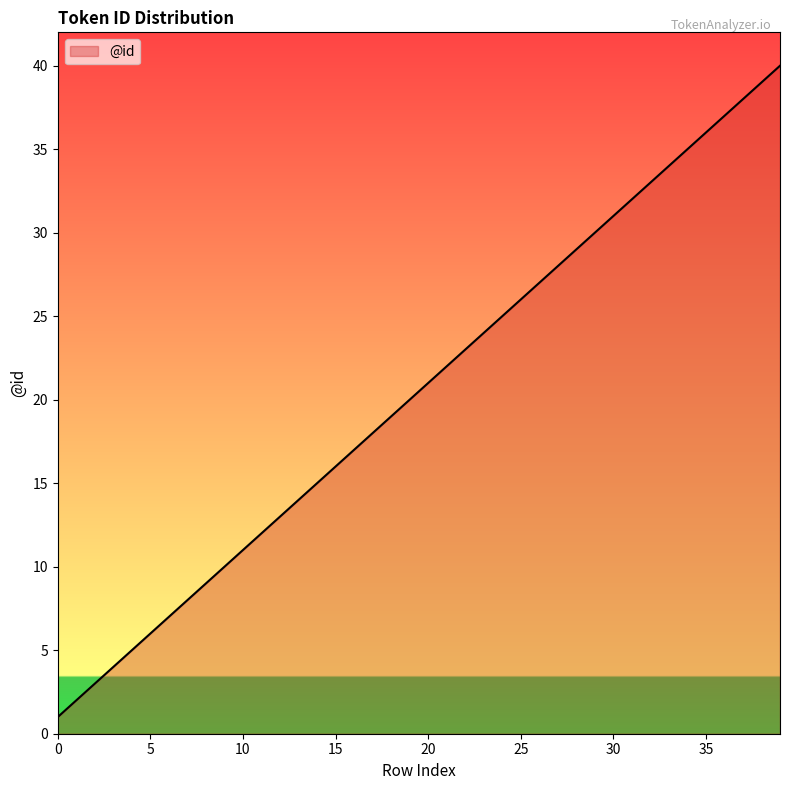

What is the maximum value shown in the chart?

40